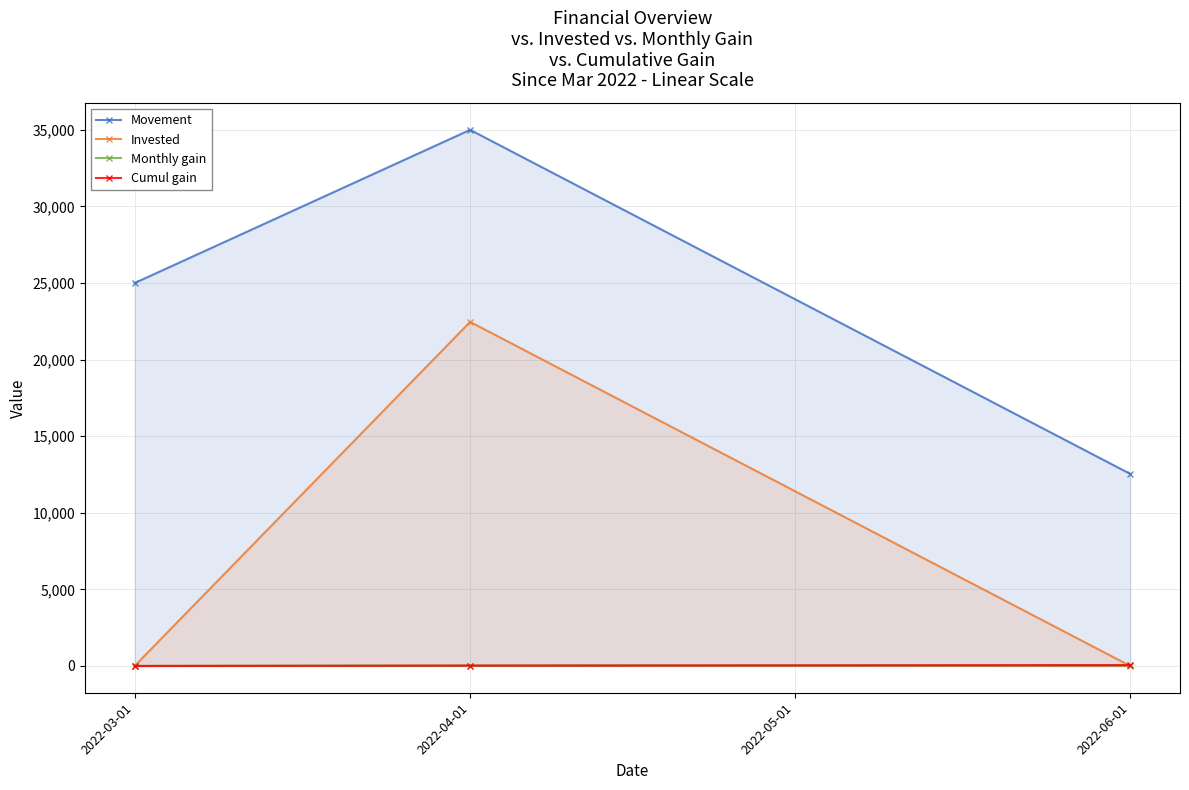

Where is Monthly gain nearest to the value 17?

2022-04-01